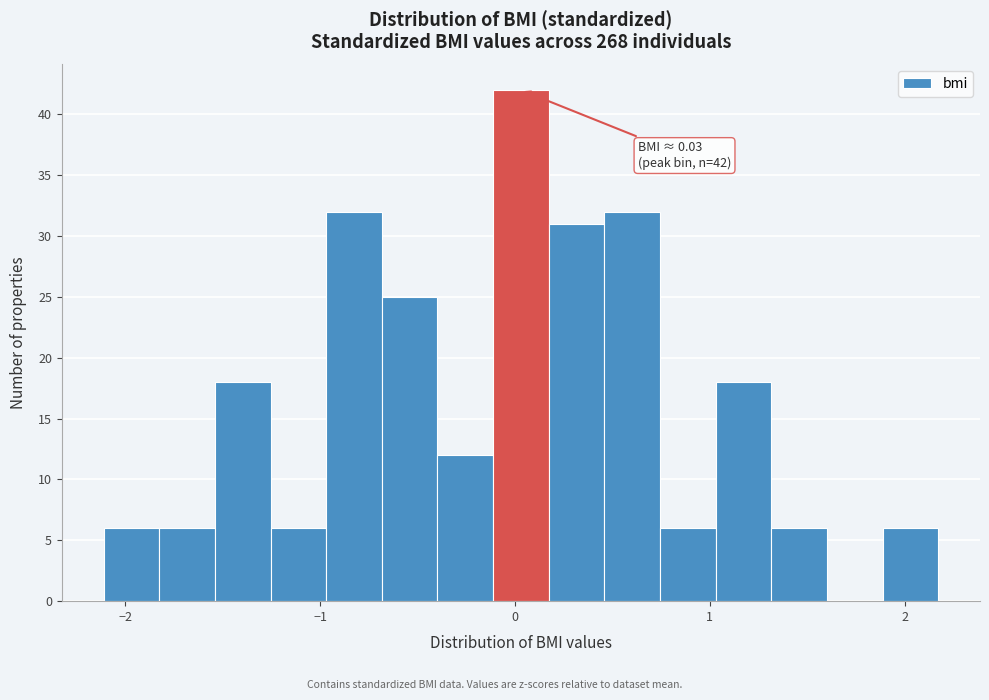

Read against the x-axis, roughly where is the centre of the tallest bar?

0.0